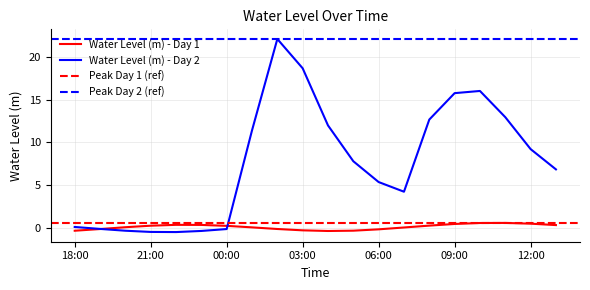

What is the change in value from 23:00 to 12:00?

+0.1